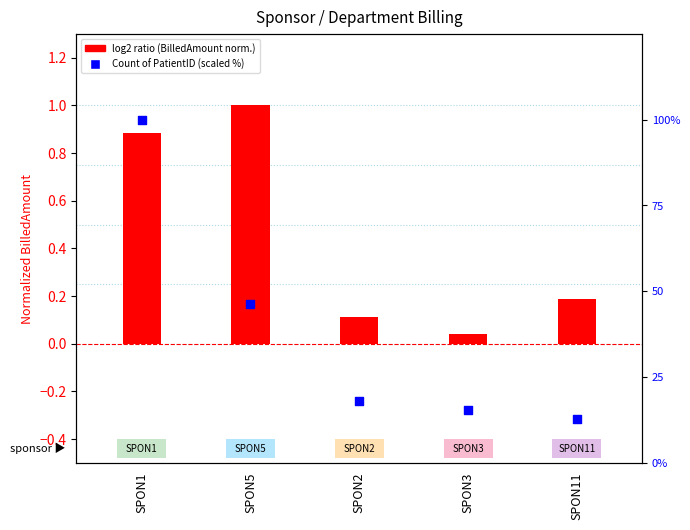

At how many categories does at least one series exceed 79?

1